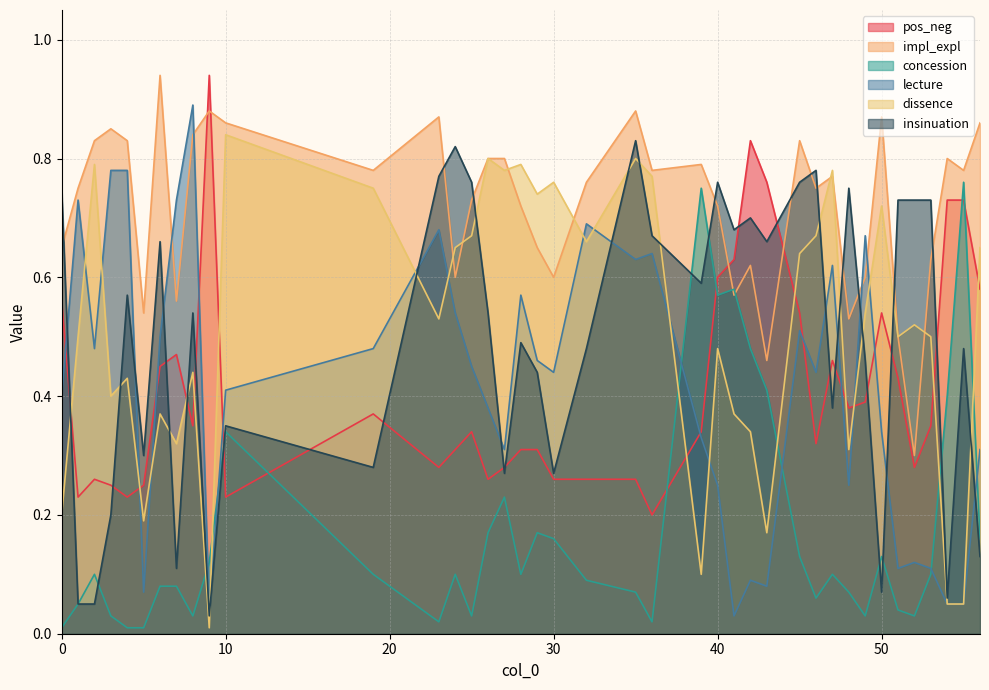

What value does the impl_expl series have at 29?

0.7